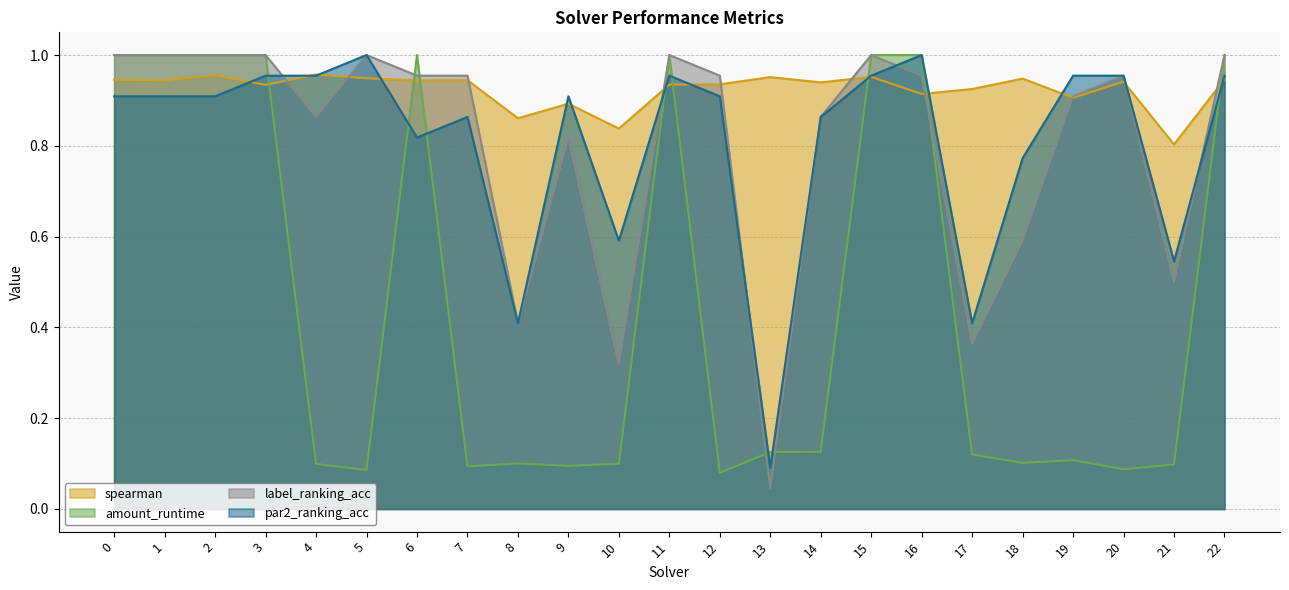

What is the greatest value displayed?

1.0